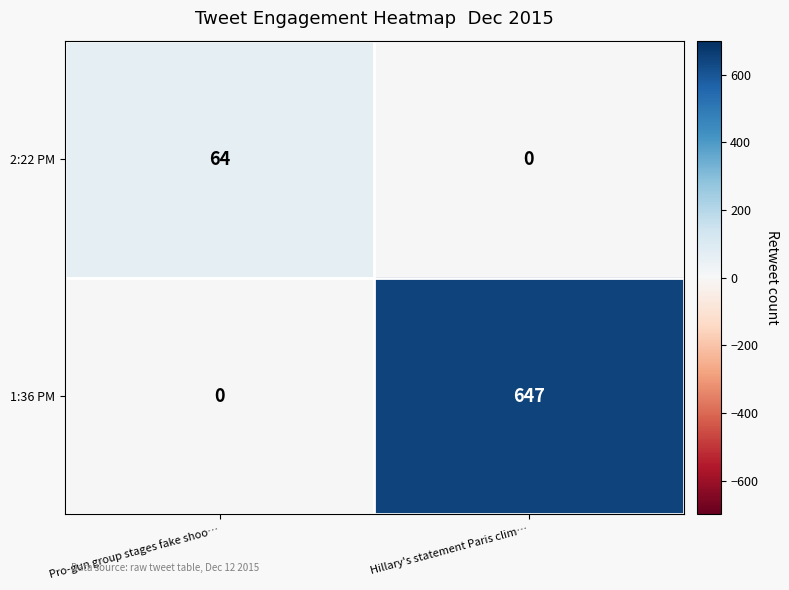

Reading left to right, transcribe all the data shown in this chart.

2:22 PM: Pro-gun group stages fake shoo…=64	Hillary's statement Paris clim…=0
1:36 PM: Pro-gun group stages fake shoo…=0	Hillary's statement Paris clim…=647